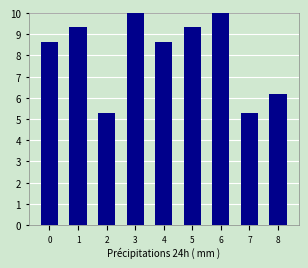

Approximately how many times larger is the value at 5 compared to 7?

1.8